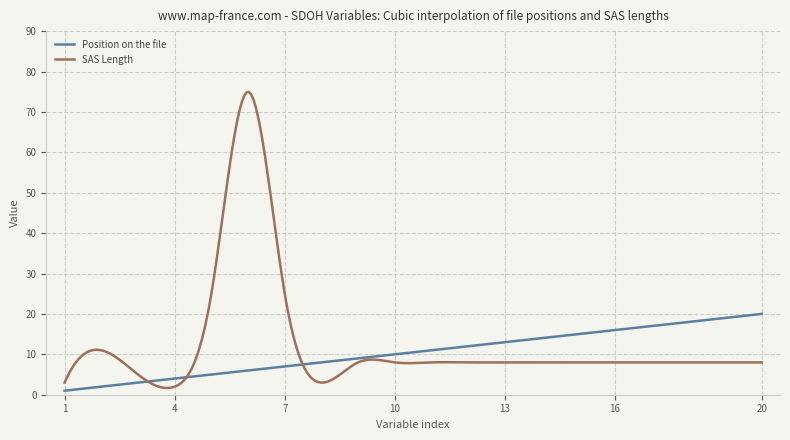

How many distinct data groups are displayed?

2